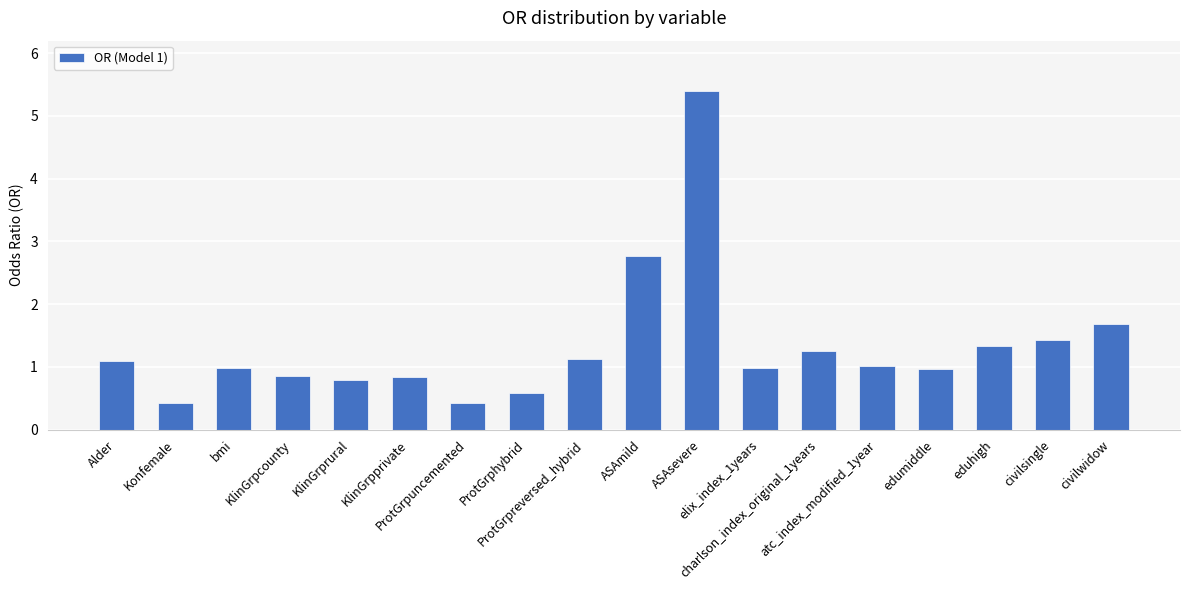

What is the average value?

1.3